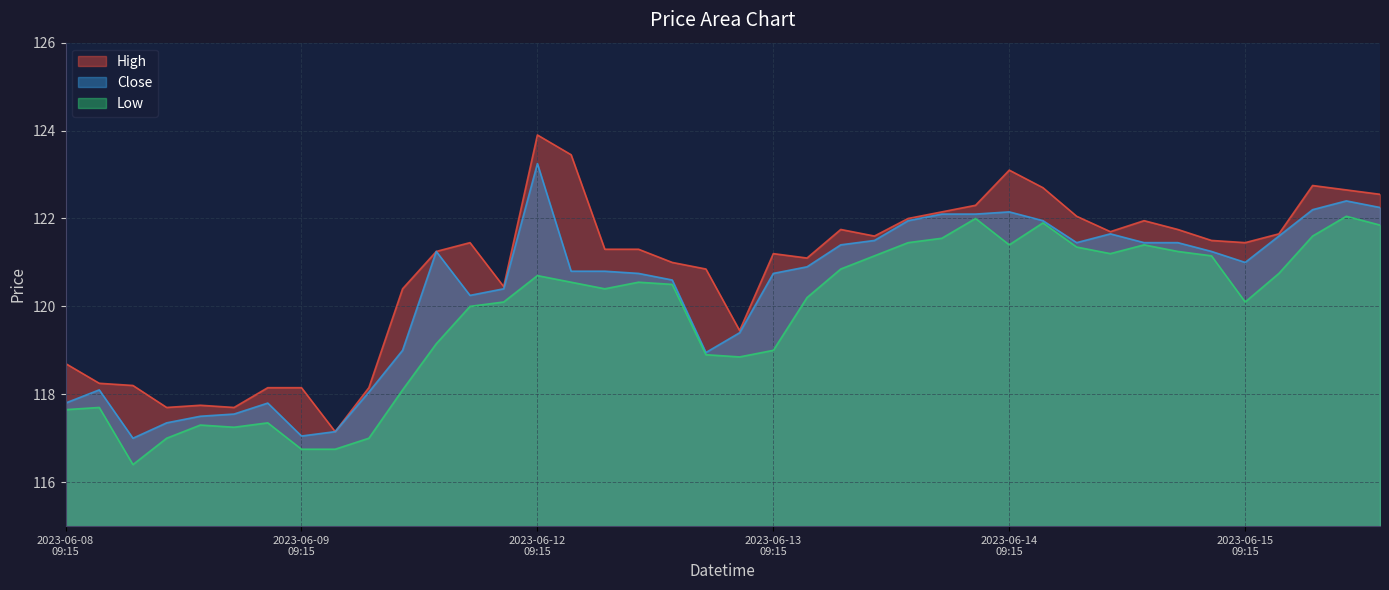

Reading left to right, list all the values displayed in this chart.

High: 2023-06-08 09:15=118.7	2023-06-08 10:15=118.2	2023-06-08 11:15=118.2	2023-06-08 12:15=117.7	2023-06-08 13:15=117.8	2023-06-08 14:15=117.7	2023-06-08 15:15=118.2	2023-06-09 09:15=118.2	2023-06-09 10:15=117.2	2023-06-09 11:15=118.2	2023-06-09 12:15=120.4	2023-06-09 13:15=121.2	2023-06-09 14:15=121.4	2023-06-09 15:15=120.4	2023-06-12 09:15=123.9	2023-06-12 10:15=123.4	2023-06-12 11:15=121.3	2023-06-12 12:15=121.3	2023-06-12 13:15=121.0	2023-06-12 14:15=120.8	2023-06-12 15:15=119.4	2023-06-13 09:15=121.2	2023-06-13 10:15=121.1	2023-06-13 11:15=121.8	2023-06-13 12:15=121.6	2023-06-13 13:15=122.0	2023-06-13 14:15=122.2	2023-06-13 15:15=122.3	2023-06-14 09:15=123.1	2023-06-14 10:15=122.7	2023-06-14 11:15=122.1	2023-06-14 12:15=121.7	2023-06-14 13:15=121.9	2023-06-14 14:15=121.8	2023-06-14 15:15=121.5	2023-06-15 09:15=121.4	2023-06-15 10:15=121.7	2023-06-15 11:15=122.8	2023-06-15 12:15=122.7	2023-06-15 13:15=122.6
Low: 2023-06-08 09:15=117.7	2023-06-08 10:15=117.7	2023-06-08 11:15=116.4	2023-06-08 12:15=117.0	2023-06-08 13:15=117.3	2023-06-08 14:15=117.2	2023-06-08 15:15=117.3	2023-06-09 09:15=116.8	2023-06-09 10:15=116.8	2023-06-09 11:15=117.0	2023-06-09 12:15=118.1	2023-06-09 13:15=119.2	2023-06-09 14:15=120.0	2023-06-09 15:15=120.1	2023-06-12 09:15=120.7	2023-06-12 10:15=120.6	2023-06-12 11:15=120.4	2023-06-12 12:15=120.6	2023-06-12 13:15=120.5	2023-06-12 14:15=118.9	2023-06-12 15:15=118.8	2023-06-13 09:15=119.0	2023-06-13 10:15=120.2	2023-06-13 11:15=120.8	2023-06-13 12:15=121.2	2023-06-13 13:15=121.4	2023-06-13 14:15=121.6	2023-06-13 15:15=122.0	2023-06-14 09:15=121.4	2023-06-14 10:15=121.9	2023-06-14 11:15=121.3	2023-06-14 12:15=121.2	2023-06-14 13:15=121.4	2023-06-14 14:15=121.2	2023-06-14 15:15=121.2	2023-06-15 09:15=120.1	2023-06-15 10:15=120.8	2023-06-15 11:15=121.6	2023-06-15 12:15=122.1	2023-06-15 13:15=121.8
Close: 2023-06-08 09:15=117.8	2023-06-08 10:15=118.1	2023-06-08 11:15=117.0	2023-06-08 12:15=117.3	2023-06-08 13:15=117.5	2023-06-08 14:15=117.6	2023-06-08 15:15=117.8	2023-06-09 09:15=117.1	2023-06-09 10:15=117.2	2023-06-09 11:15=118.1	2023-06-09 12:15=119.0	2023-06-09 13:15=121.2	2023-06-09 14:15=120.2	2023-06-09 15:15=120.4	2023-06-12 09:15=123.2	2023-06-12 10:15=120.8	2023-06-12 11:15=120.8	2023-06-12 12:15=120.8	2023-06-12 13:15=120.6	2023-06-12 14:15=118.9	2023-06-12 15:15=119.4	2023-06-13 09:15=120.8	2023-06-13 10:15=120.9	2023-06-13 11:15=121.4	2023-06-13 12:15=121.5	2023-06-13 13:15=121.9	2023-06-13 14:15=122.1	2023-06-13 15:15=122.1	2023-06-14 09:15=122.2	2023-06-14 10:15=121.9	2023-06-14 11:15=121.4	2023-06-14 12:15=121.7	2023-06-14 13:15=121.4	2023-06-14 14:15=121.4	2023-06-14 15:15=121.2	2023-06-15 09:15=121.0	2023-06-15 10:15=121.6	2023-06-15 11:15=122.2	2023-06-15 12:15=122.4	2023-06-15 13:15=122.2